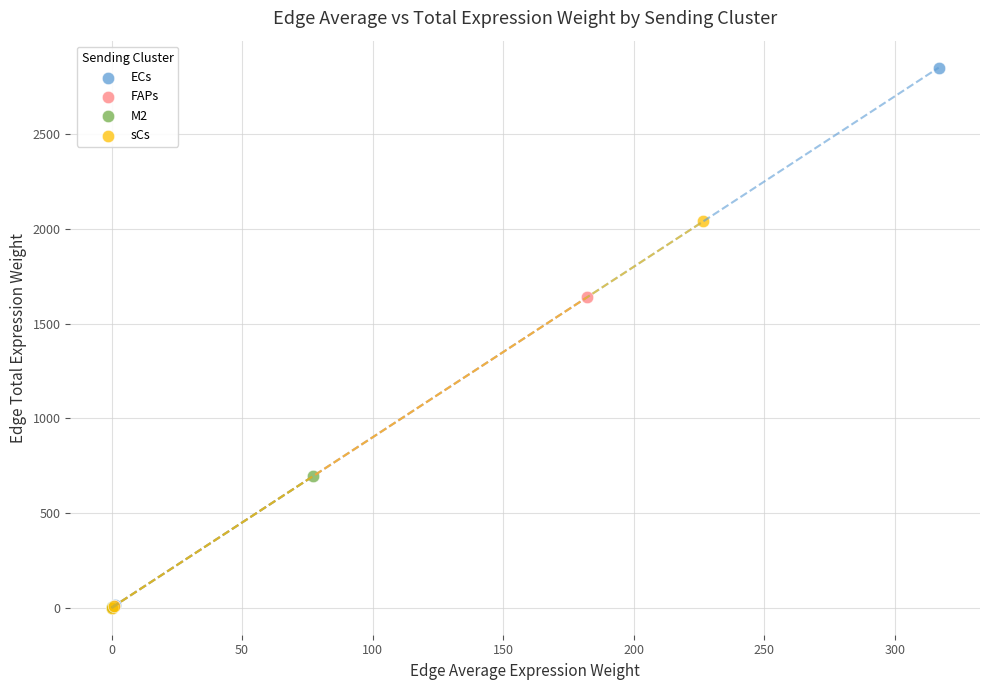

Which series reaches the maximum Y coordinate?

ECs